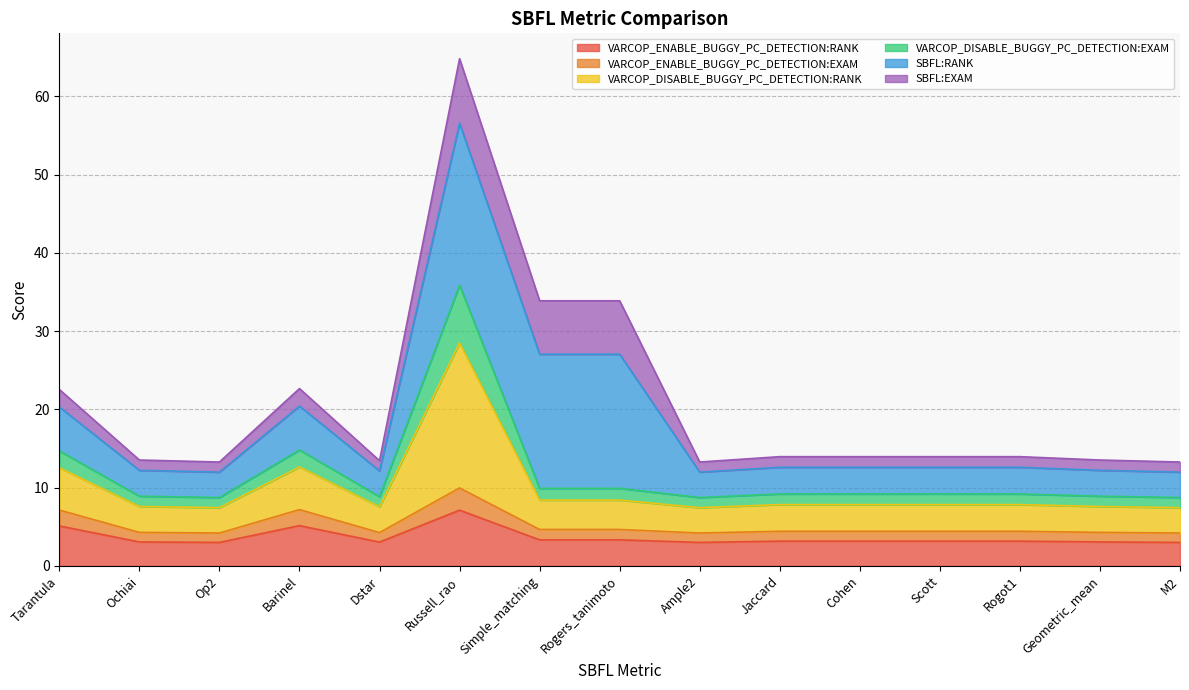

At which category is the sum across all series the highest?

Russell_rao